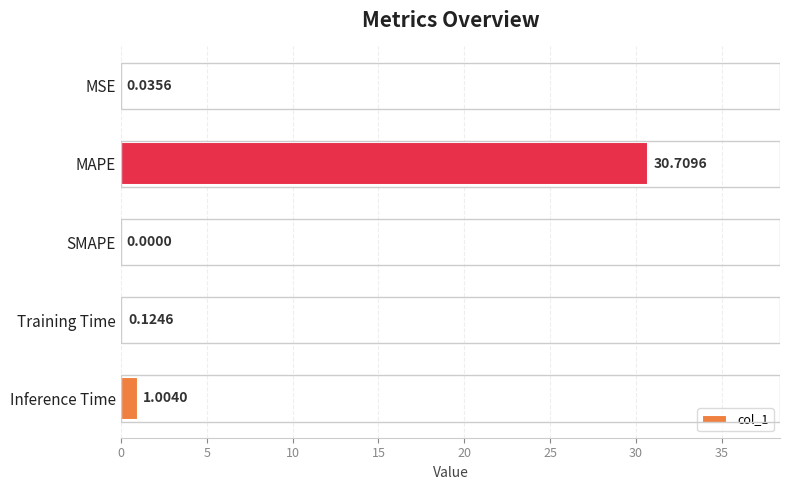

What is the change in value from MAPE to SMAPE?

-30.7